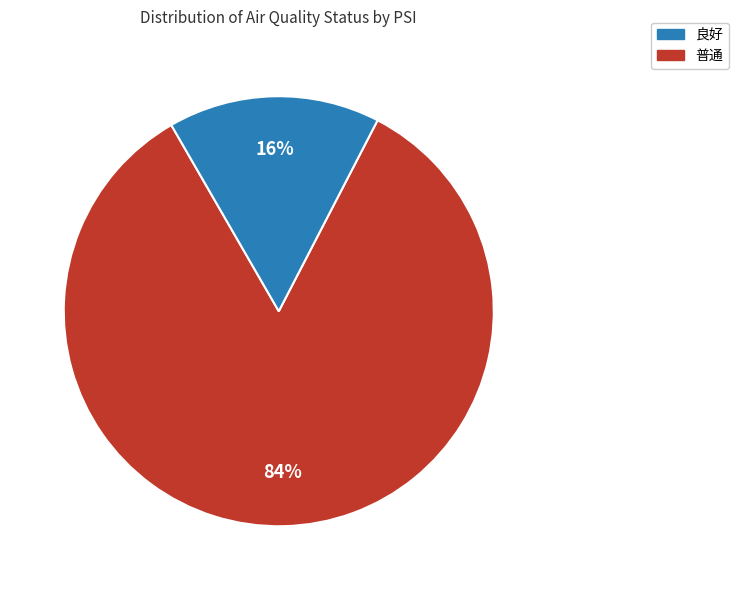

To the nearest percent, what is the average slice percentage?

50%